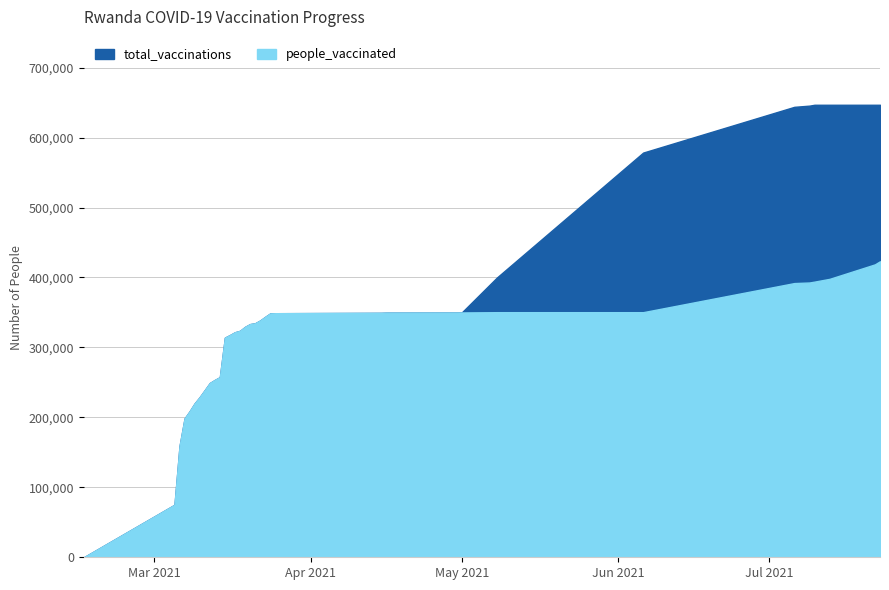

True or false: total_vaccinations and people_vaccinated cross at least once.

False